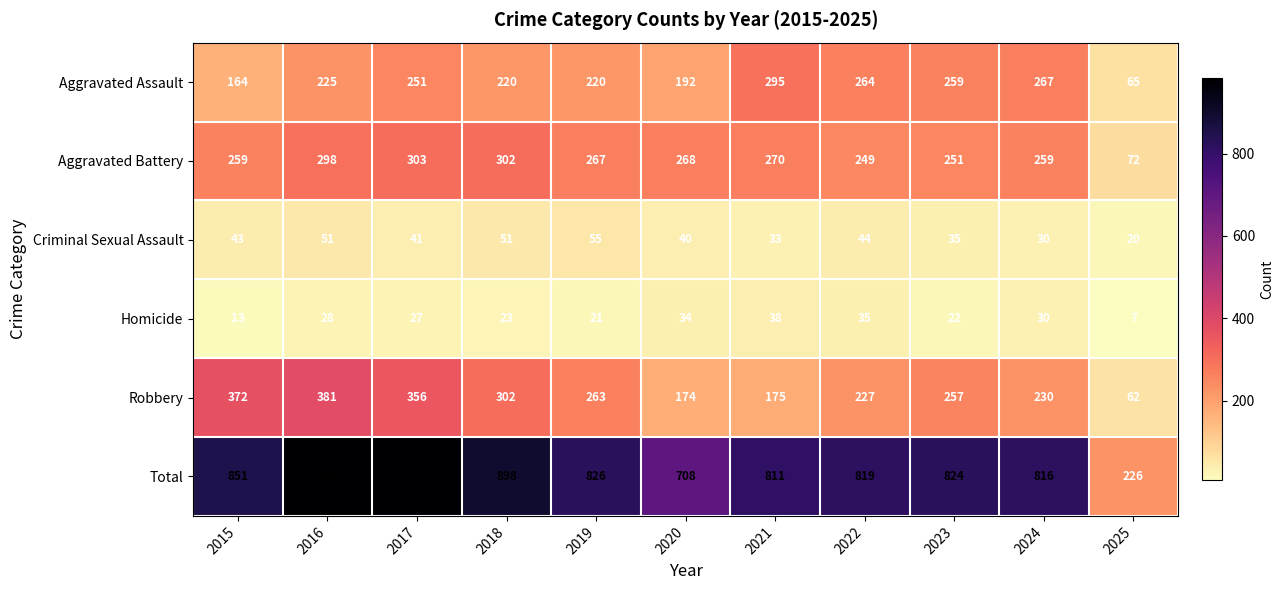

What is the average value of the Aggravated Battery series?

254